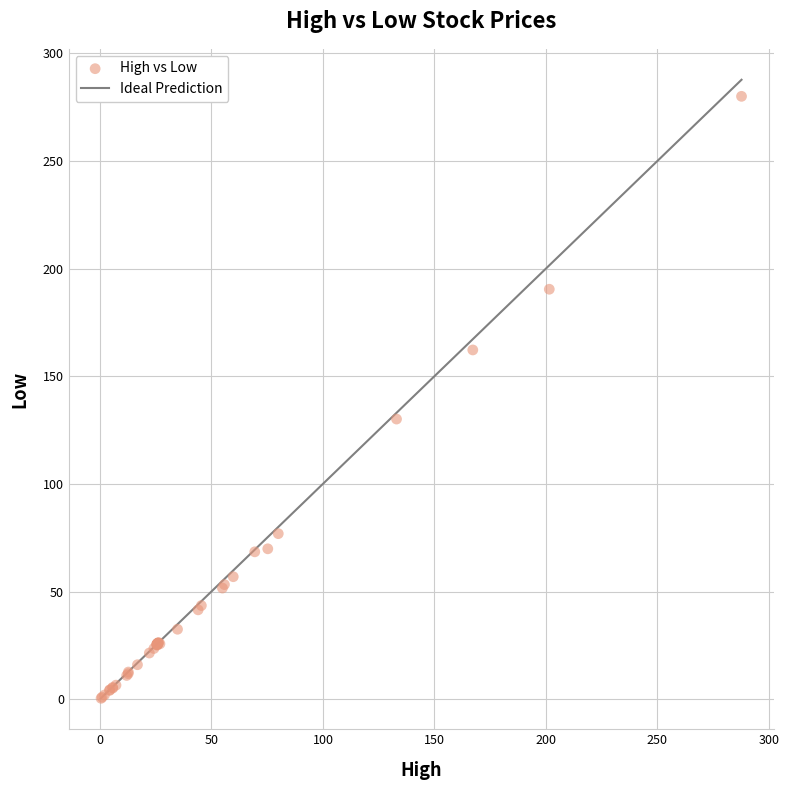

What Y value in the scatter plot is closest to 140?

130.1